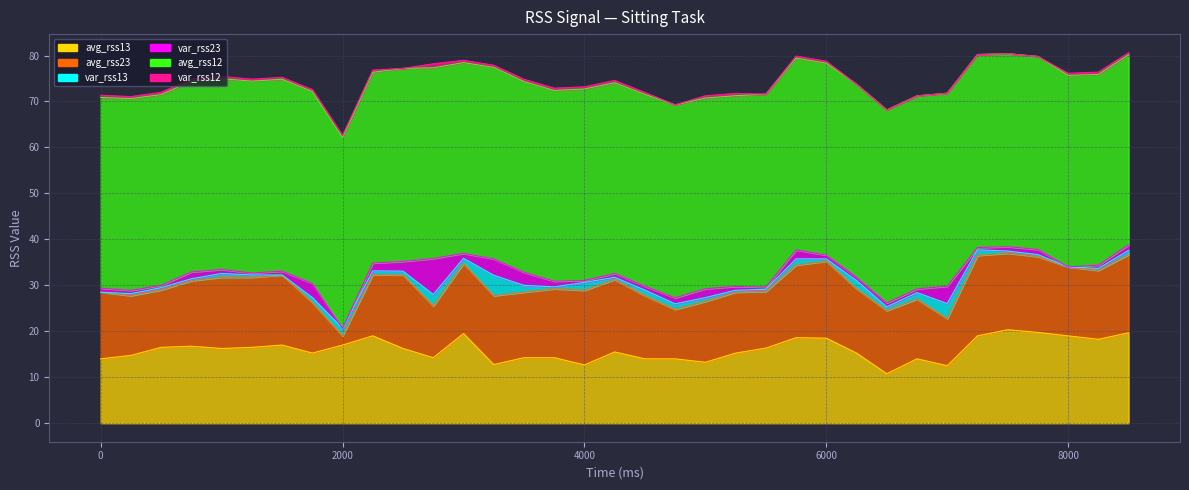

Reading left to right, list all the values displayed in this chart.

avg_rss13: 14.0	14.8	16.5	16.8	16.2	16.5	17.0	15.2	17.0	19.0	16.2	14.2	19.5	12.8	14.2	14.2	12.7	15.5	14.0	14.0	13.2	15.2	16.3	18.6	18.5	15.2	10.8	14.0	12.5	19.0	20.3	19.8	19.0	18.2	19.7
avg_rss23: 14.5	13.0	12.5	14.2	15.5	15.2	15.2	11.0	2.0	13.3	16.0	11.2	15.2	15.0	14.2	15.0	16.2	15.8	13.8	10.8	13.2	13.2	12.3	15.8	16.8	14.0	13.8	13.0	10.2	17.5	16.7	16.5	15.0	15.0	17.0
var_rss13: 0.0	0.4	0.5	0.4	0.8	0.5	0.0	1.1	1.6	0.8	0.8	2.5	1.1	4.4	1.5	0.4	1.7	0.5	1.2	1.2	0.8	0.4	0.5	1.4	0.5	1.8	0.8	1.4	3.3	1.2	0.5	0.4	0.0	0.4	0.9
var_rss23: 0.9	0.7	0.5	1.5	0.9	0.4	0.8	3.1	0.0	1.7	2.1	7.8	1.1	3.6	2.9	1.2	0.4	0.8	0.8	1.3	1.9	0.8	0.5	1.9	0.8	0.7	0.8	0.8	3.8	0.5	0.9	1.1	0.0	0.7	1.2
avg_rss12: 41.5	41.8	41.5	41.5	41.5	41.8	41.8	41.8	41.5	41.5	42.0	41.5	41.5	41.7	41.5	41.5	41.7	41.5	41.8	42.0	41.5	41.5	42.0	41.8	41.8	42.0	42.0	42.0	42.0	42.0	42.0	42.0	41.7	41.5	41.3
var_rss12: 0.5	0.4	0.5	0.5	0.5	0.4	0.4	0.4	0.5	0.5	0.0	0.9	0.5	0.5	0.5	0.5	0.5	0.5	0.4	0.0	0.5	0.5	0.0	0.4	0.4	0.0	0.0	0.0	0.0	0.0	0.0	0.0	0.5	0.5	0.5